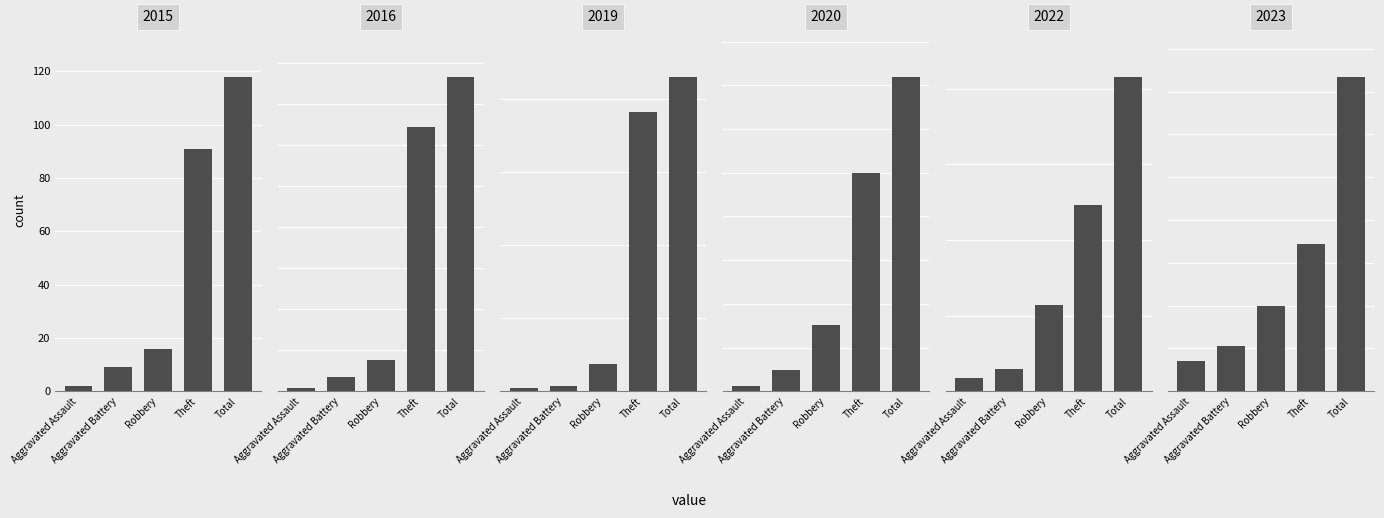

What is the label of the 4th bar from the right?

Aggravated Battery